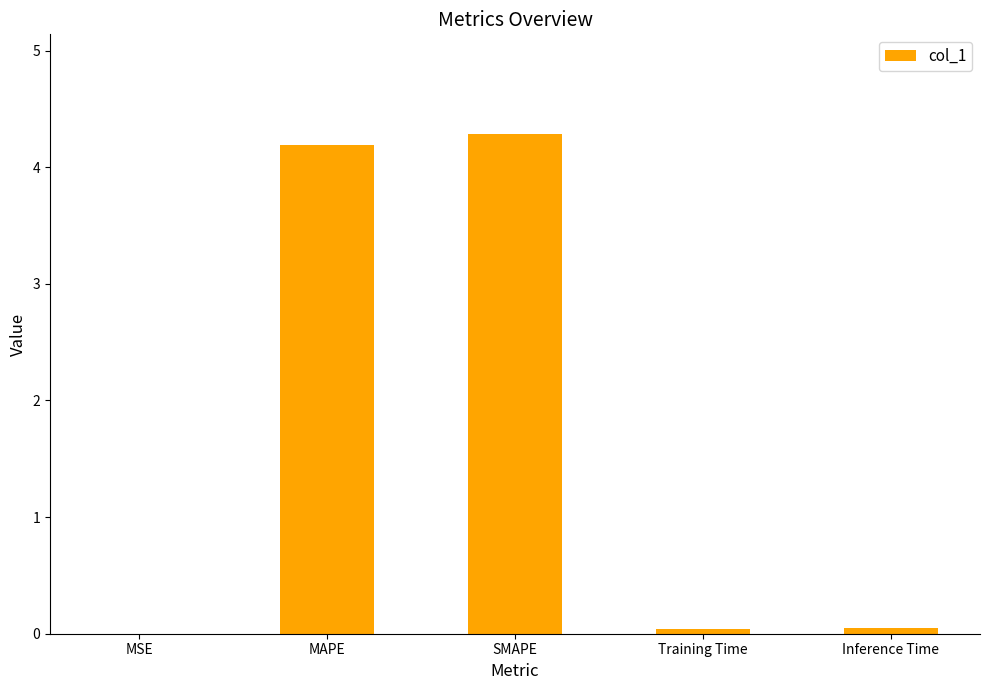

Is it true that the value at Training Time is 0.0?

True